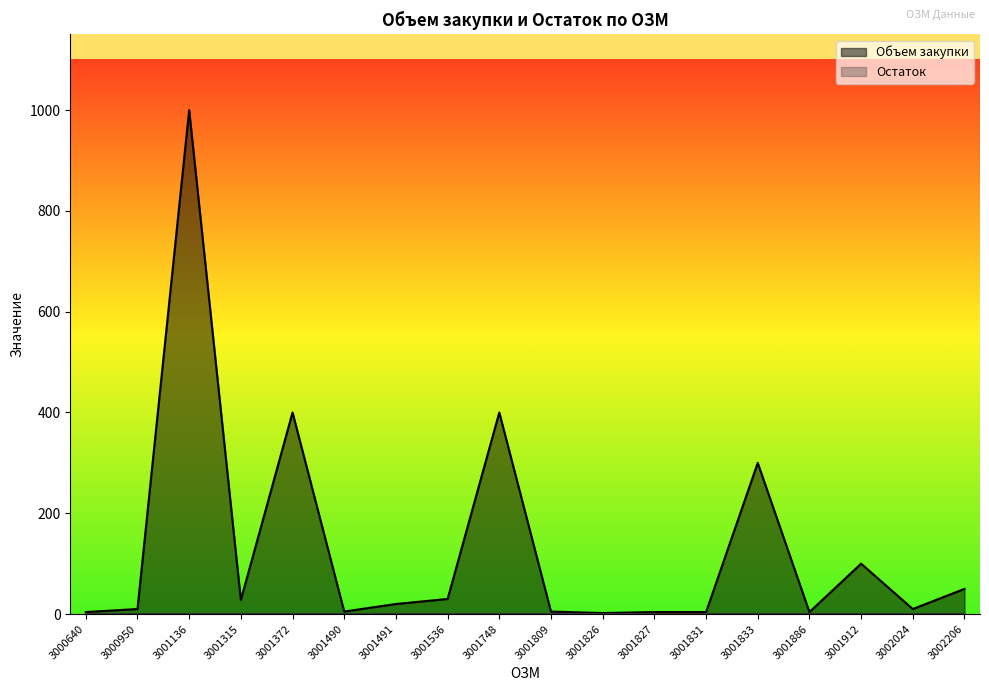

What is the minimum value shown in the chart?

0